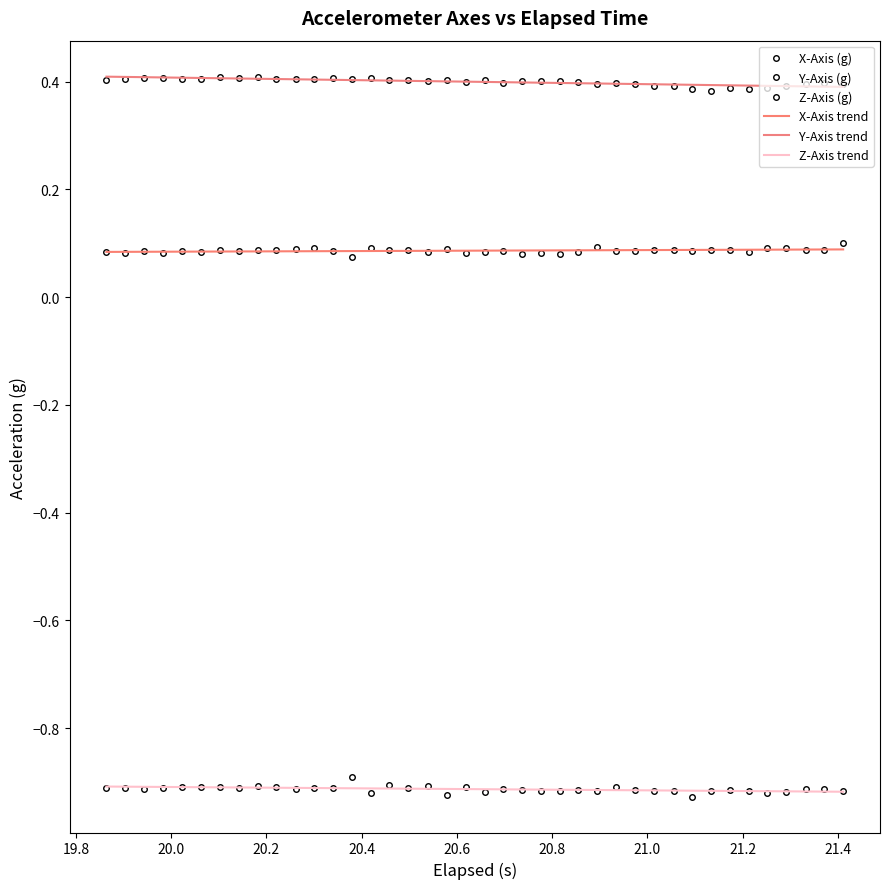

True or false: y_axis and x_axis cross at least once.

False